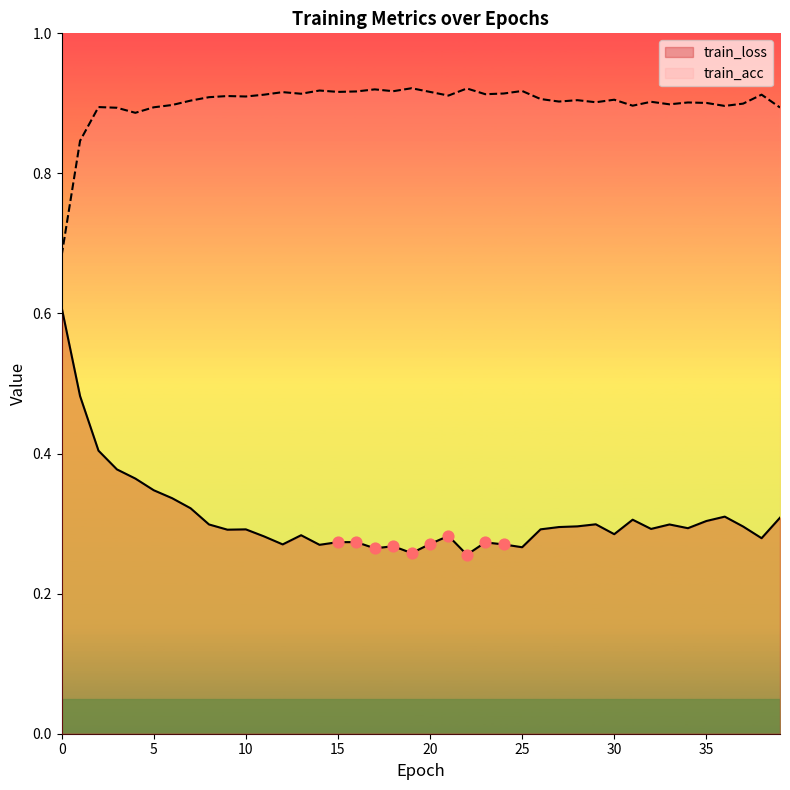

Which series reaches the maximum Y coordinate?

train_acc